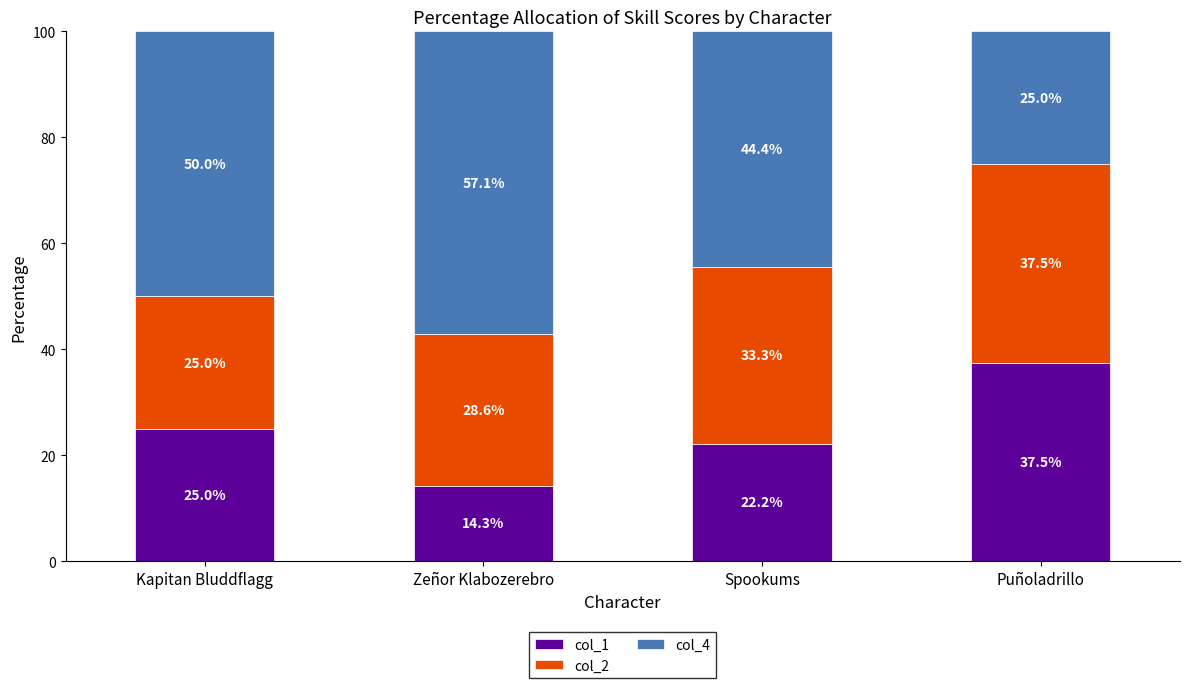

How many categories are shown in the chart?

4